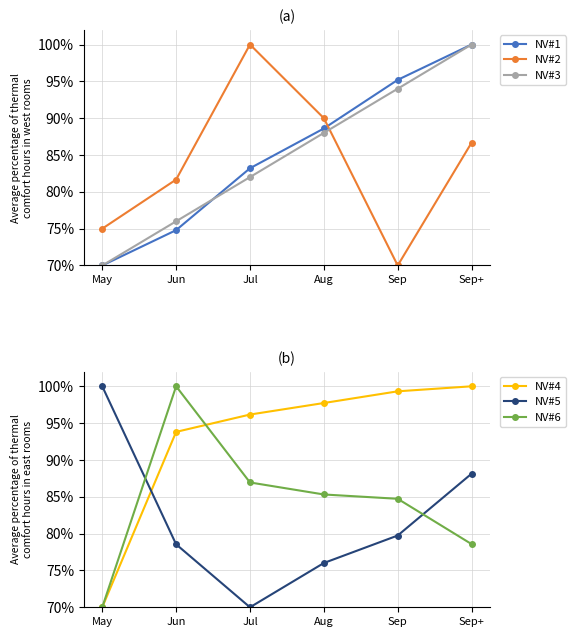

What is the value of the NV#4 point at the 6th from the left?

1.0